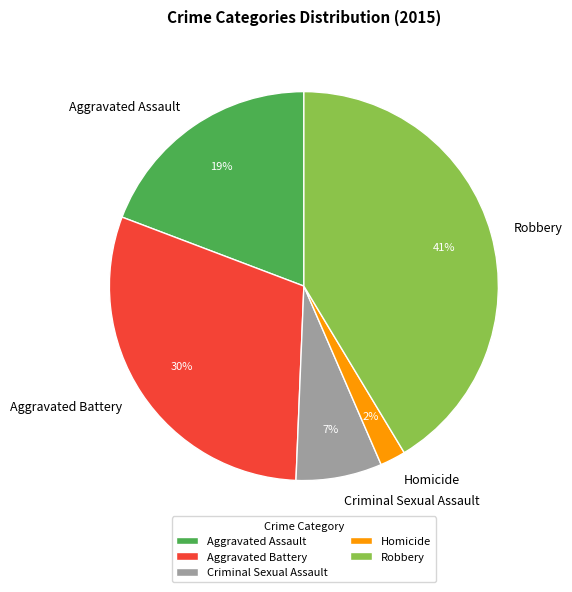

Does Robbery represent more than half of the total?

No